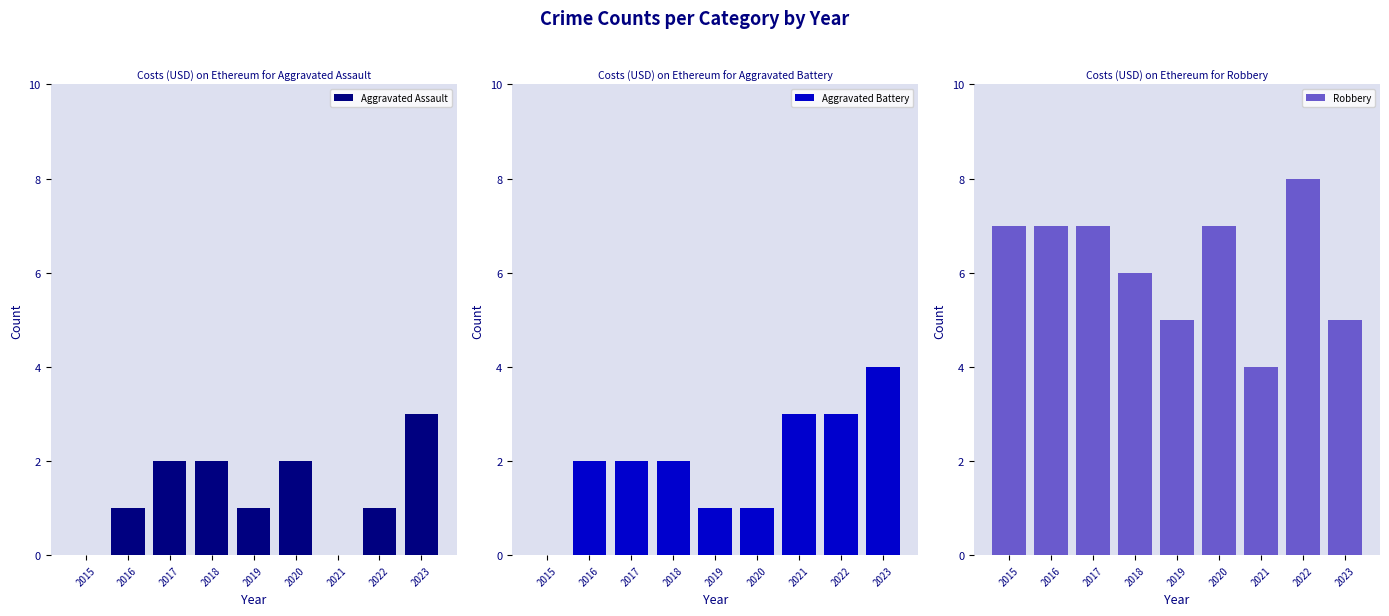

Reading left to right, list all the values displayed in this chart.

Aggravated Assault: 2015=0	2016=1	2017=2	2018=2	2019=1	2020=2	2021=0	2022=1	2023=3
Aggravated Battery: 2015=0	2016=2	2017=2	2018=2	2019=1	2020=1	2021=3	2022=3	2023=4
Robbery: 2015=7	2016=7	2017=7	2018=6	2019=5	2020=7	2021=4	2022=8	2023=5